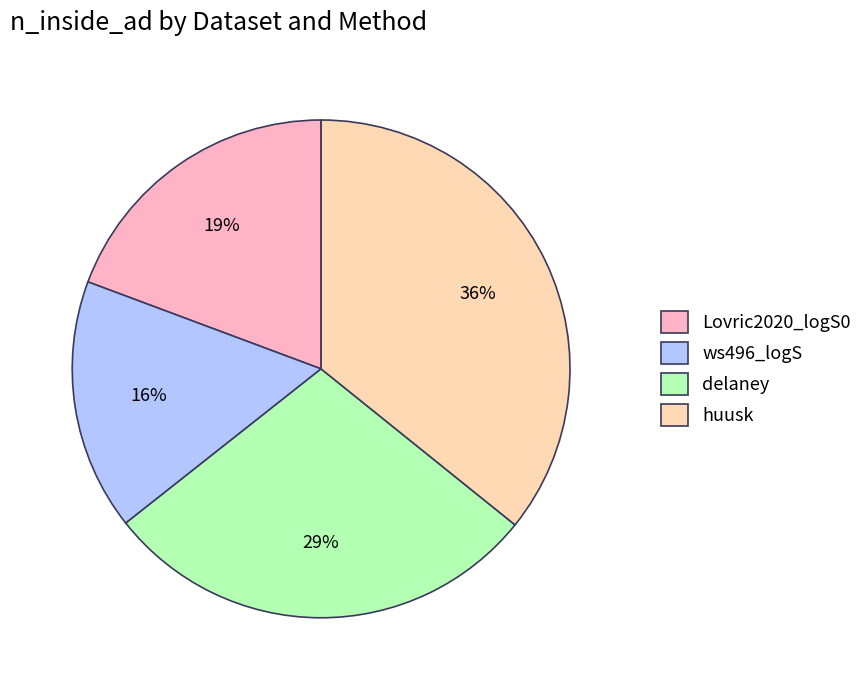

How many slices are in this pie chart?

4